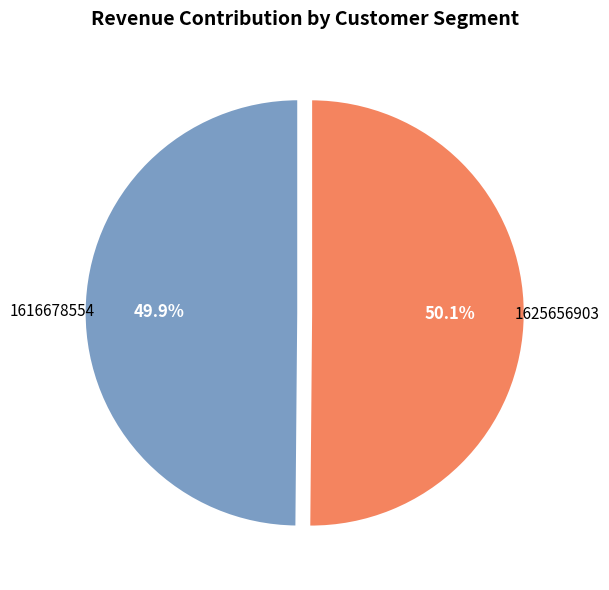

How many slices are in this pie chart?

2